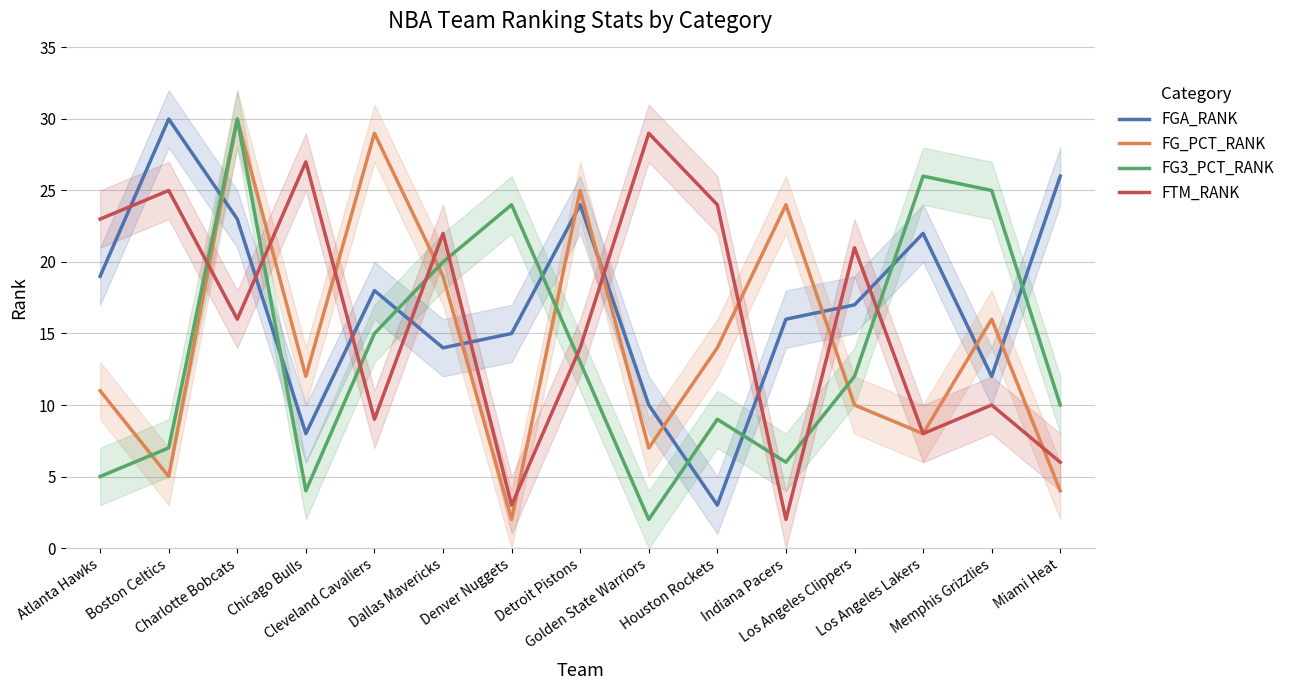

At which category does FG_PCT_RANK reach its first local valley?

Boston Celtics